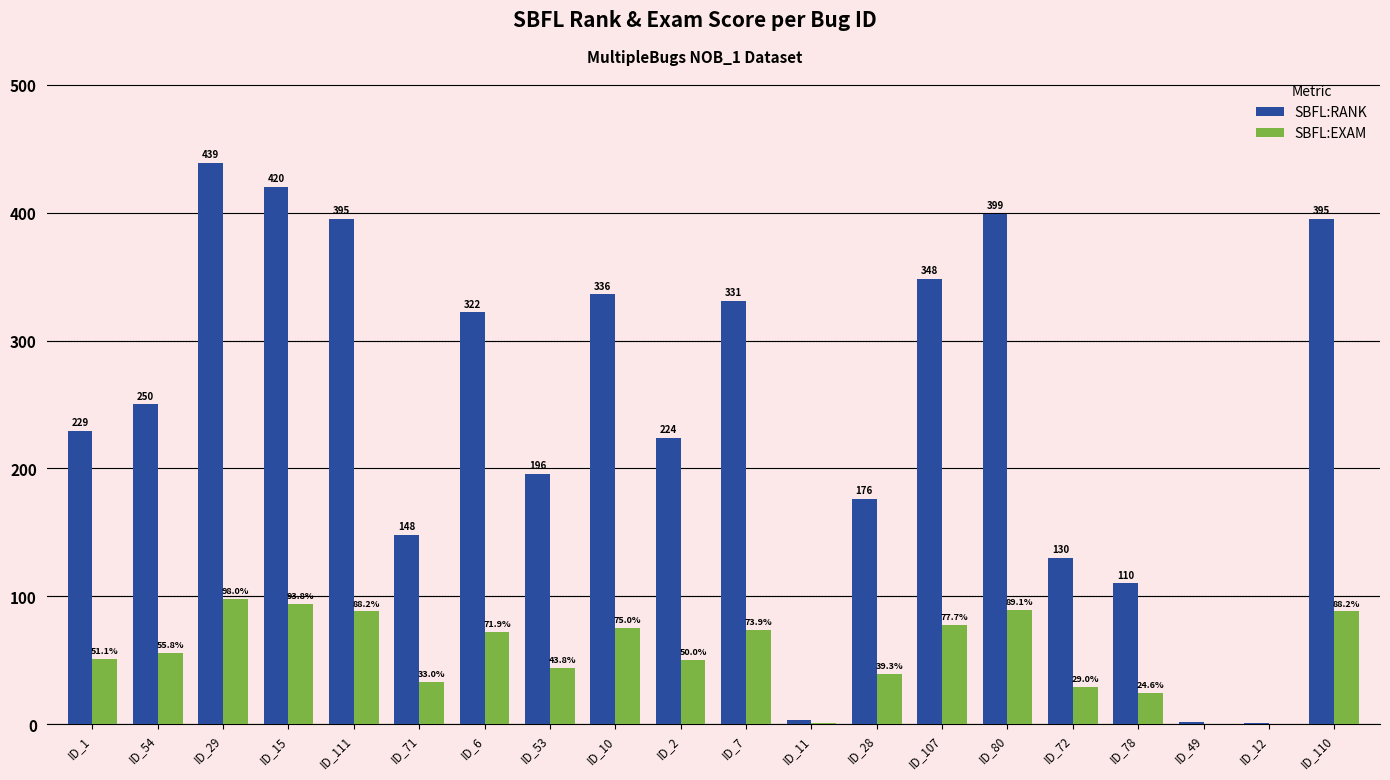

At which label does SBFL:RANK reach its peak?

ID_29